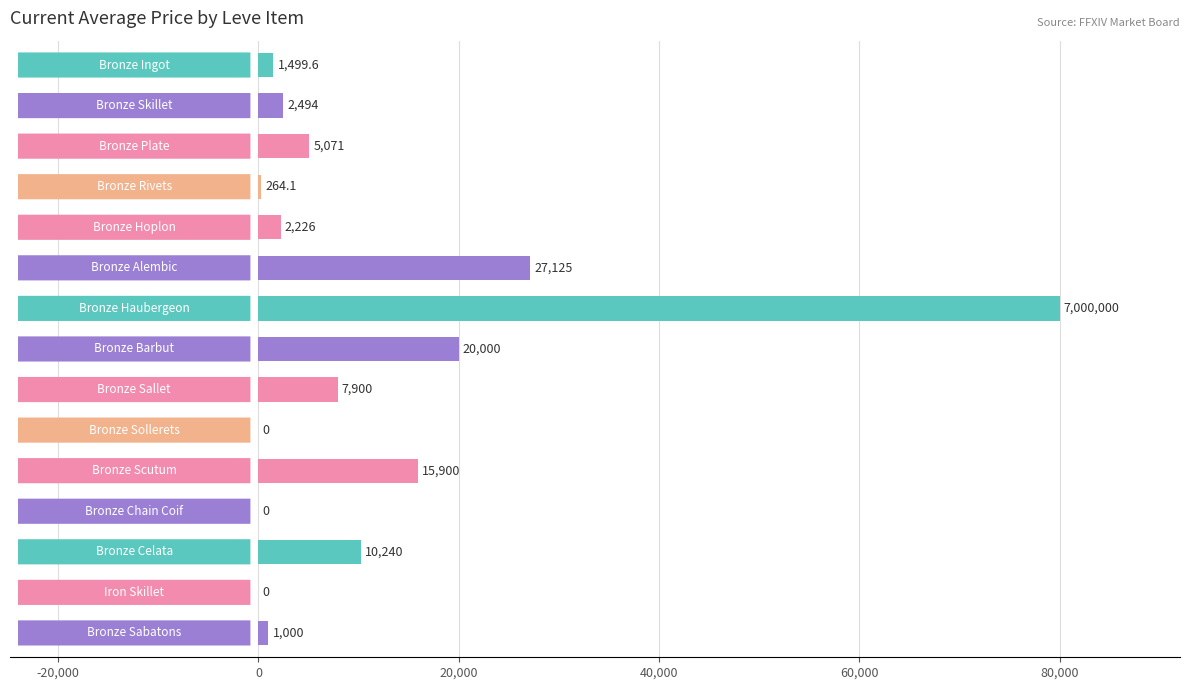

What is the greatest value displayed?

80000.0